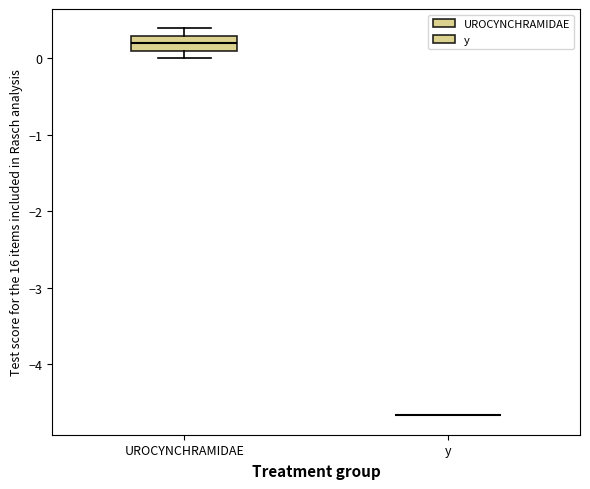

Reading left to right, transcribe this box plot: for each box, give where its median line is, the range the box spans, and where its two whiskers end, as read against the y-axis. The values are not printed on the chart, so give them approximately, as read against the axis.

UROCYNCHRAMIDAE: median 0.2, box 0.1 to 0.3, whiskers 0.0 to 0.4
y: box collapsed to a line at -4.7, whiskers -4.7 to -4.7